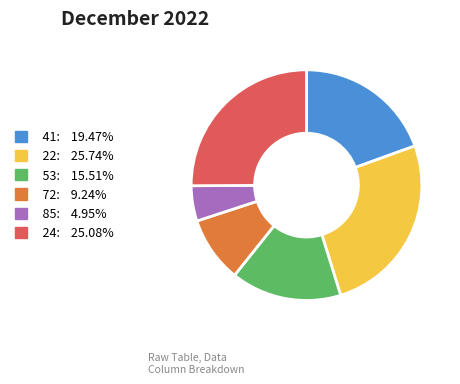

Rank the categories by value from lowest to highest.

85, 72, 53, 41, 24, 22